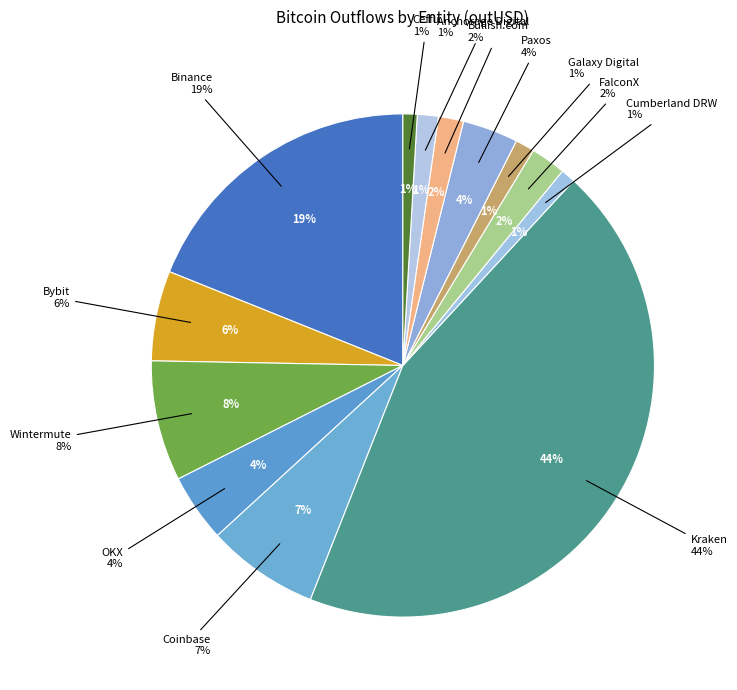

Approximately how many times larger is the value at Cumberland DRW compared to Wintermute?

0.1